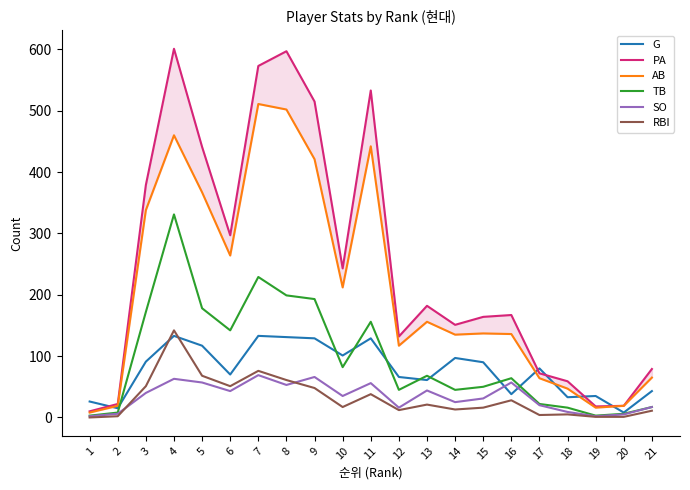

At which label is TB closest to 167?

3